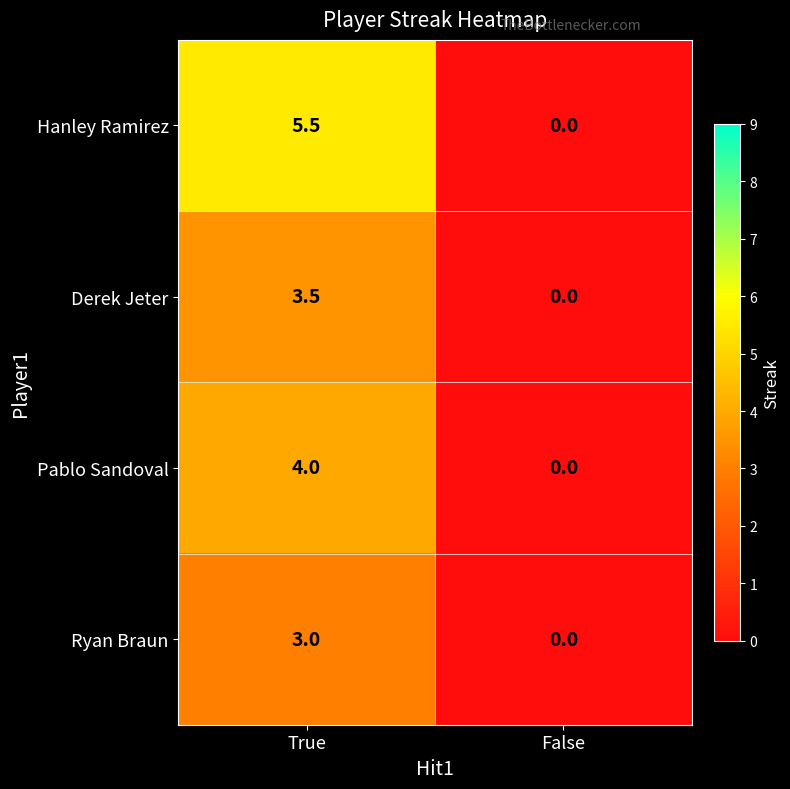

Is it true that Ryan Braun equals 0.0 at False?

True